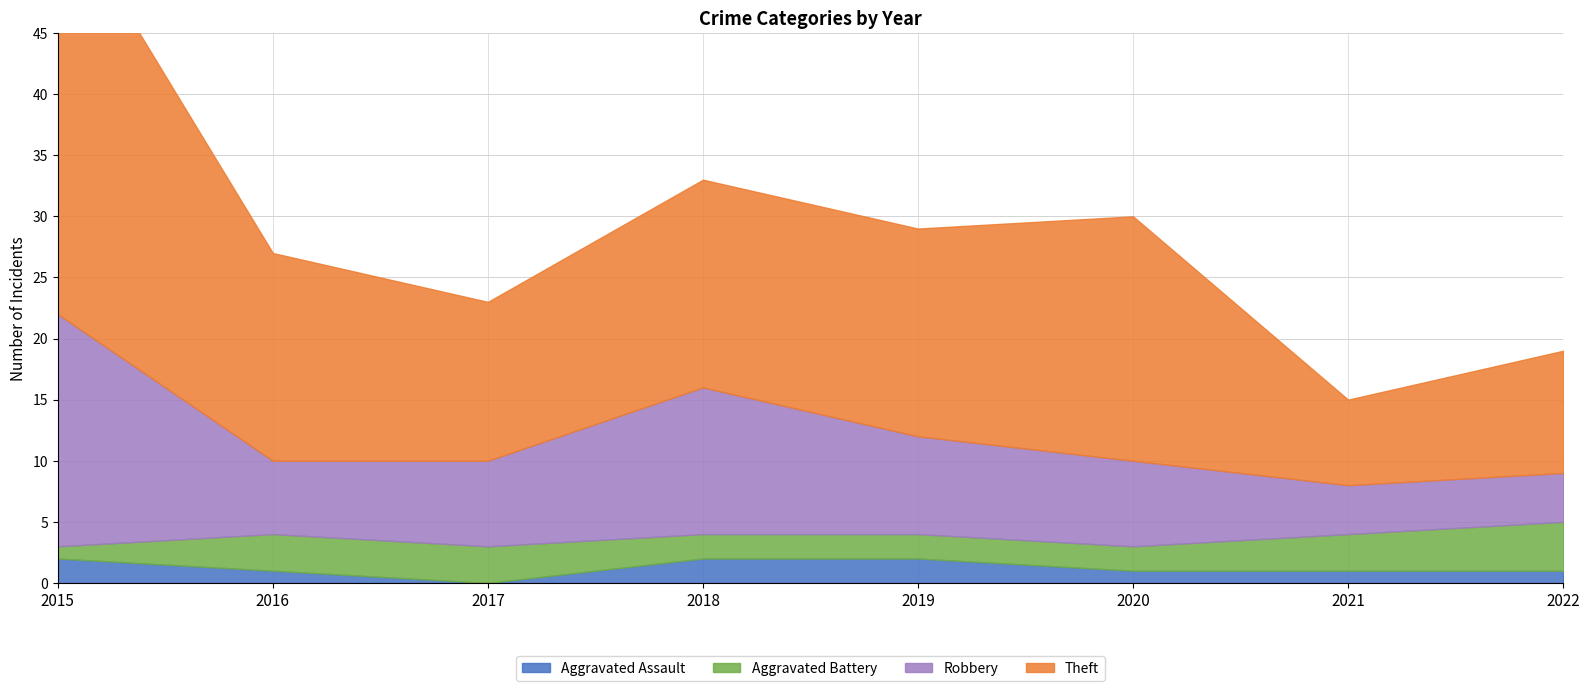

Where do Aggravated Assault and Aggravated Battery first cross each other?

2015 and 2016